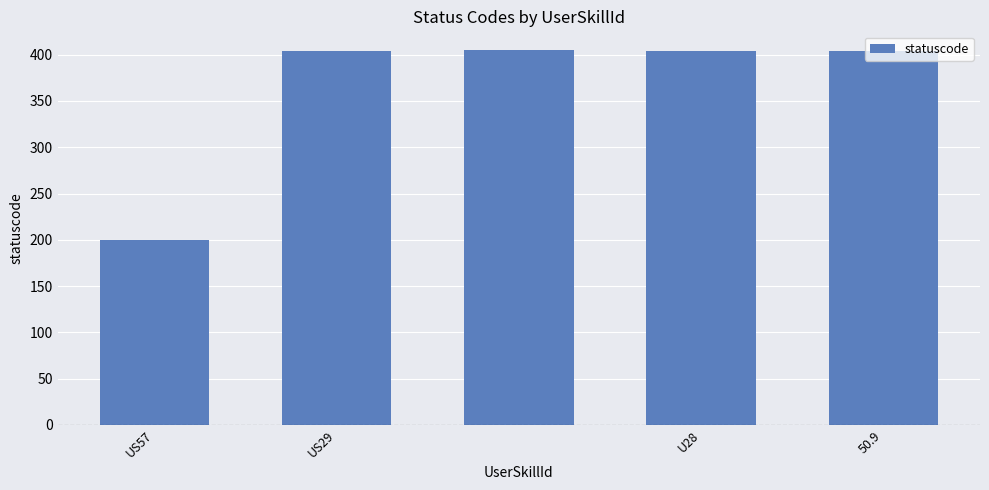

How many data points are less than 404?

1